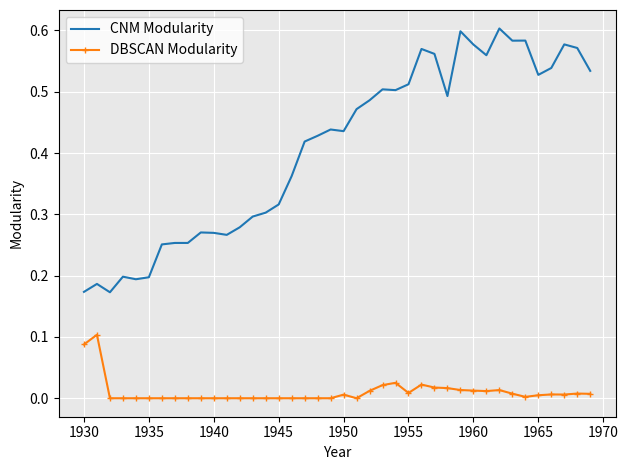

True or false: CNM Modularity and DBSCAN Modularity intersect in this chart.

False